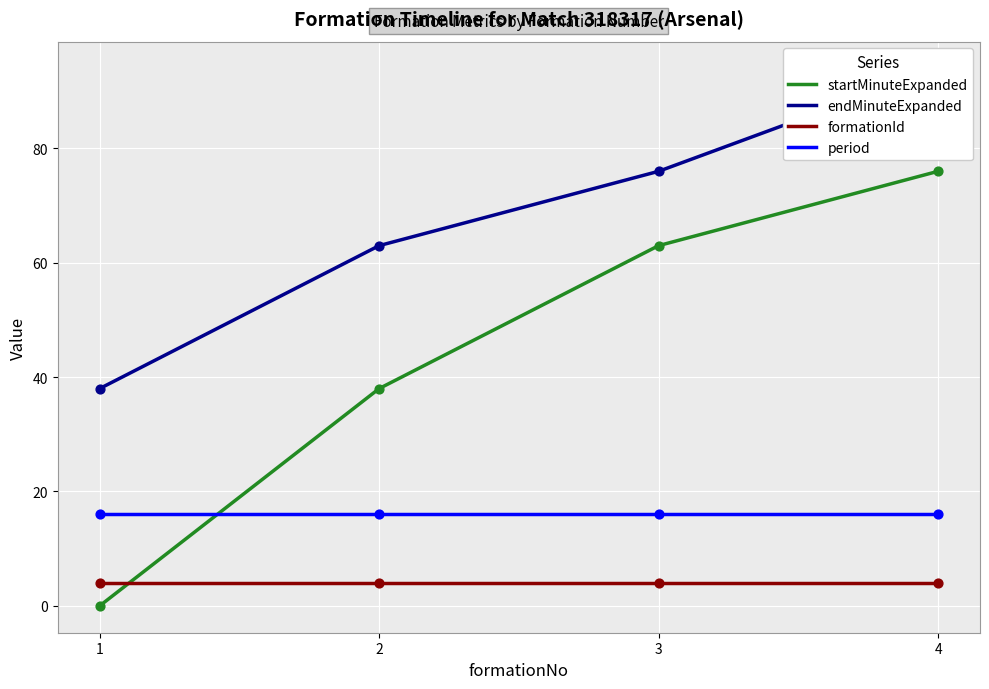

Is the value of startMinuteExpanded at 1 greater than the value of endMinuteExpanded at 1?

No